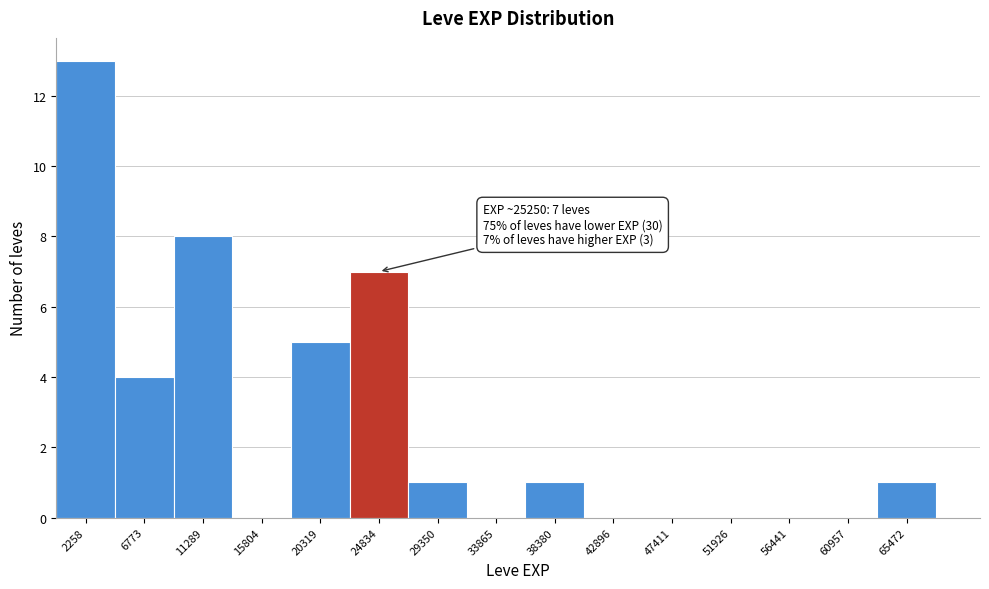

Which range on the x-axis has the tallest bar?

0 to 4500